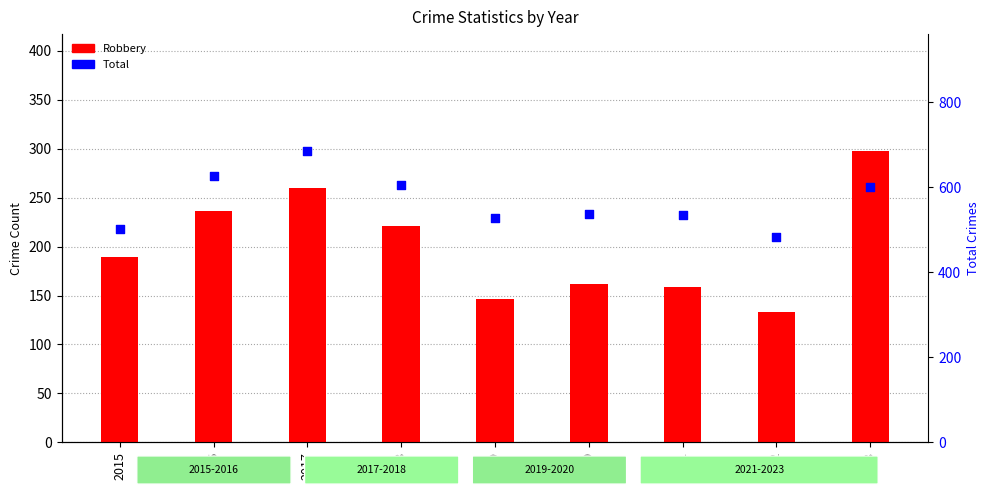

Which series has the largest total across all categories?

Total